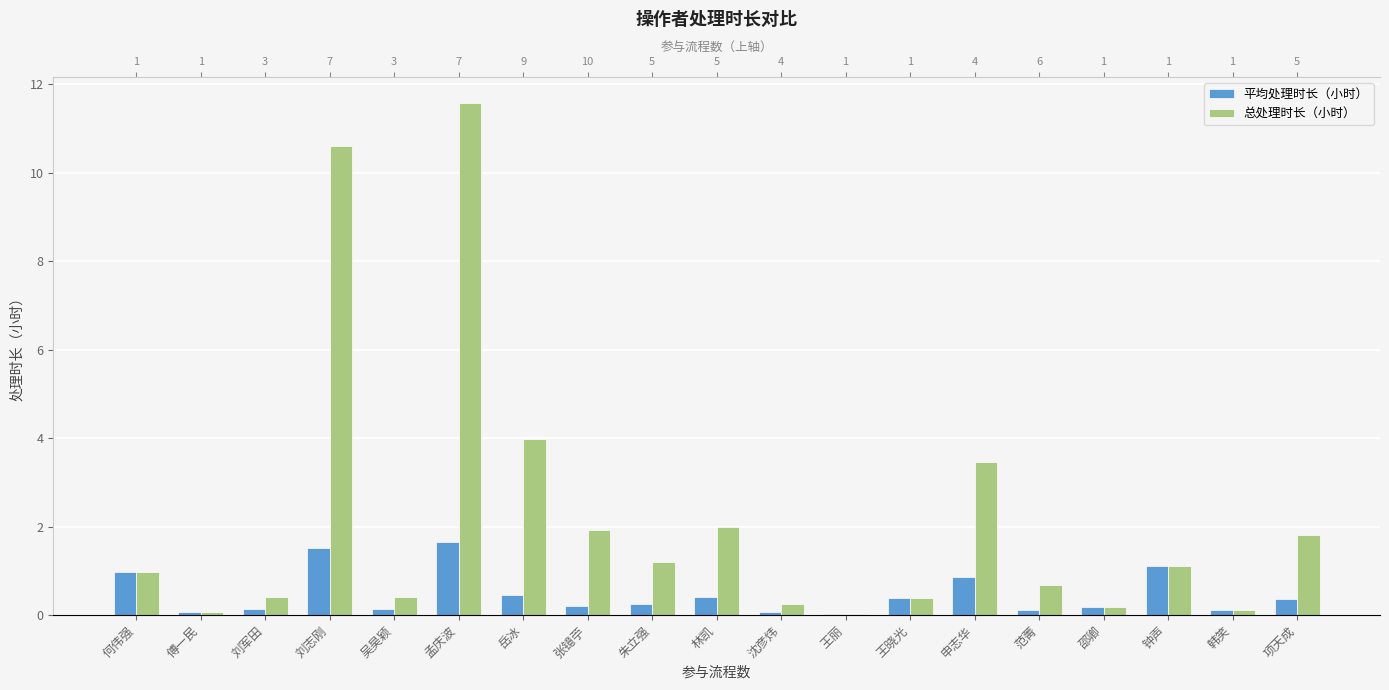

Is it true that 平均处理时长（小时） equals 1.6 at 钟声?

False